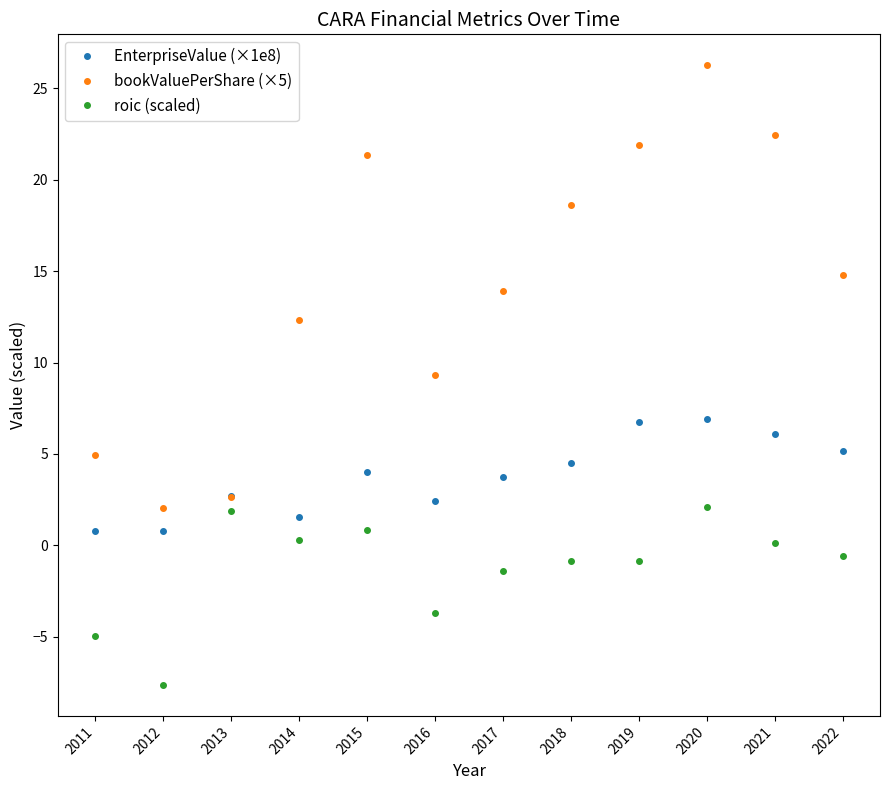

The bookValuePerShare (×5) series shows 26.3 at 2020. True or false?

True